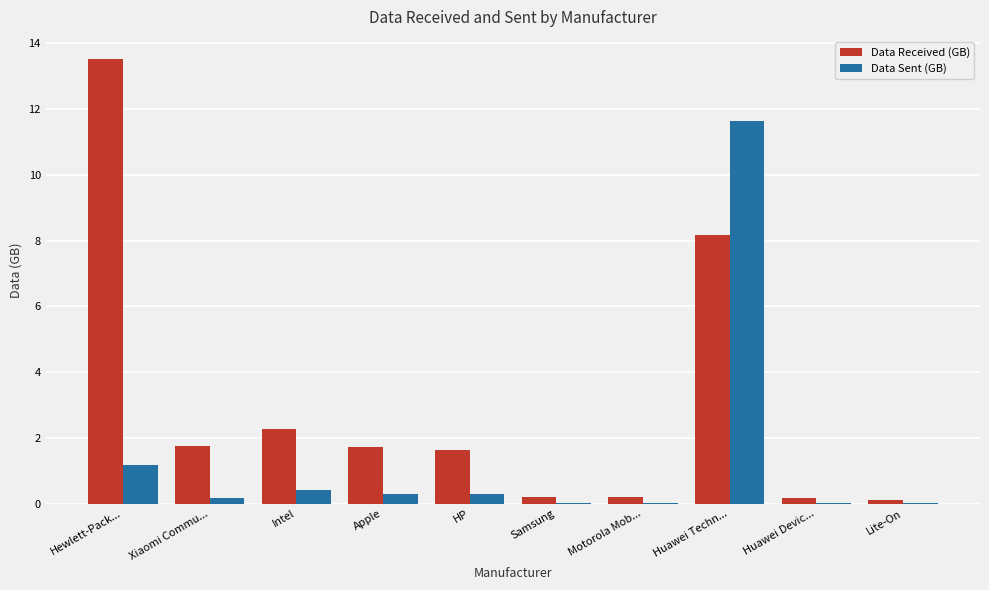

Is it true that Data Received (GB) equals 1.6 at HP?

True